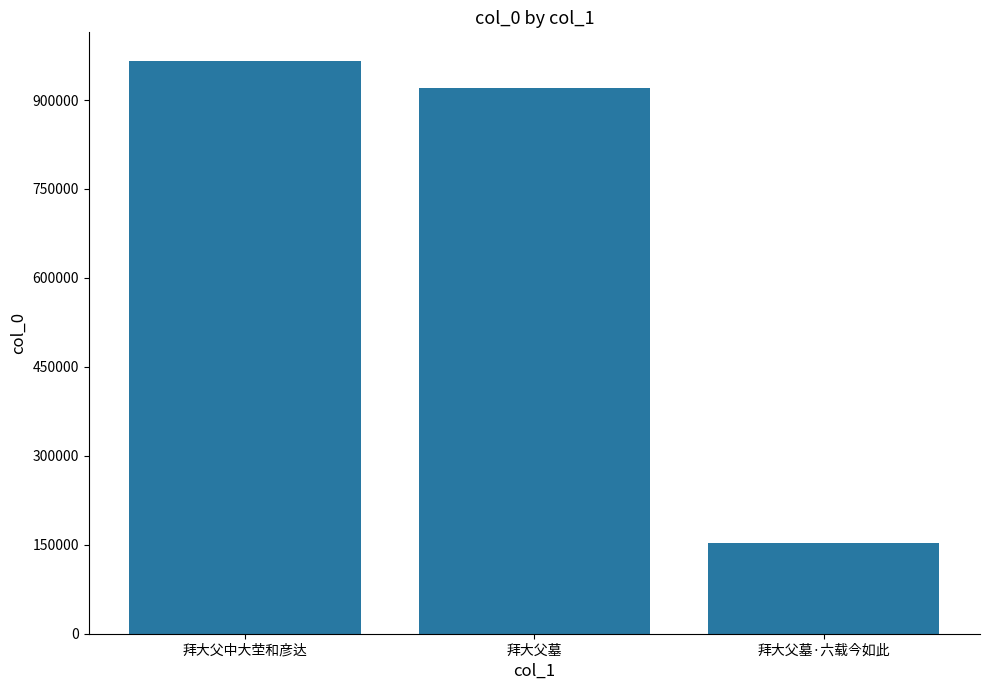

At which category does the chart reach its peak across all series?

拜大父中大茔和彦达